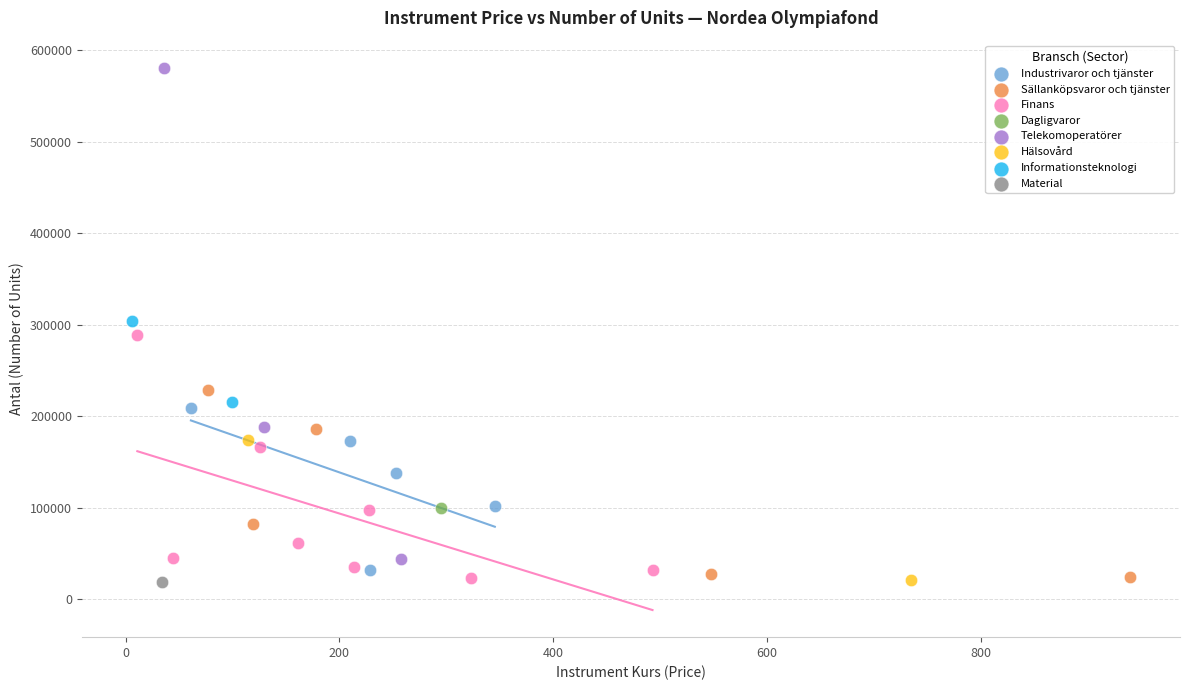

What are all the series names shown in the legend?

Industrivaror och tjänster, Sällanköpsvaror och tjänster, Finans, Dagligvaror, Telekomoperatörer, Hälsovård, Informationsteknologi, Material